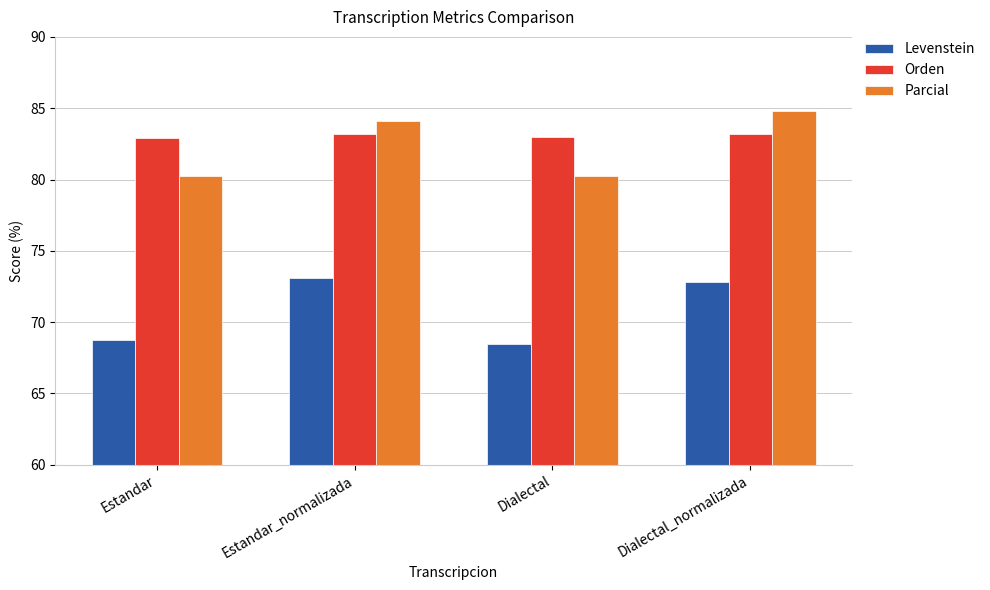

What is the label of the 4th bar from the right?

Estandar